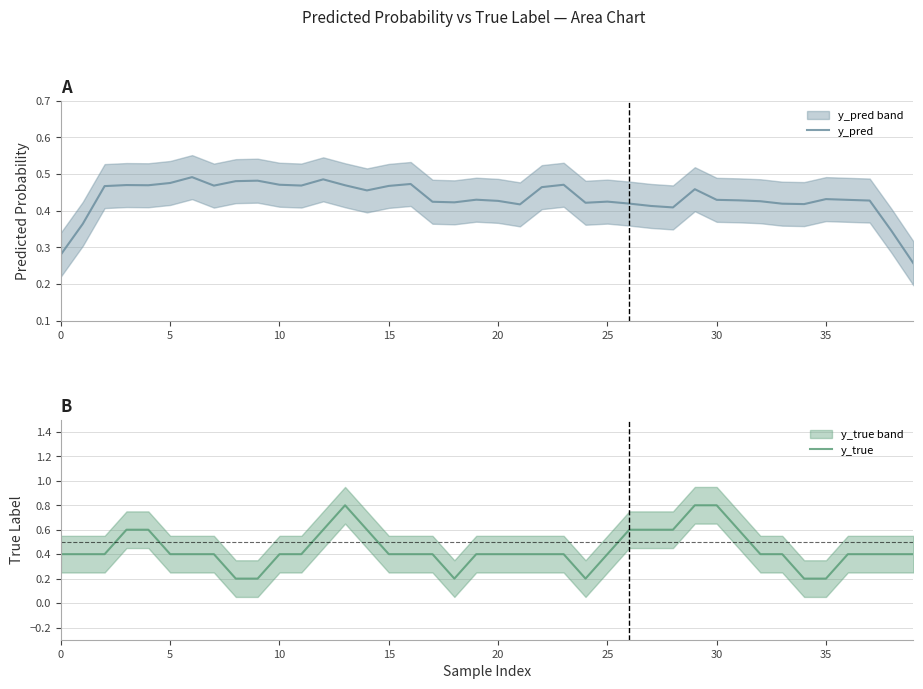

What is the maximum value for y_true?

0.8